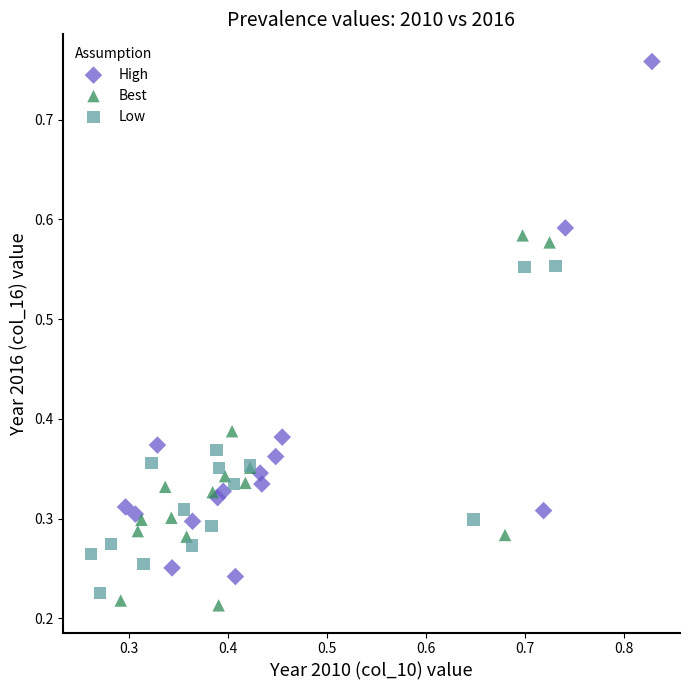

Which series contains the lowest Y value?

Best